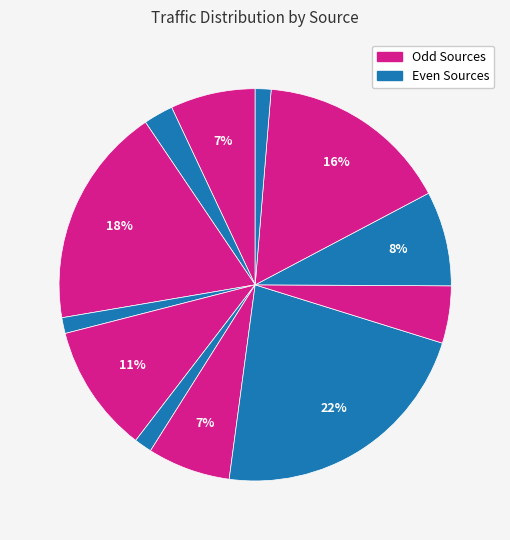

How many slices are in this pie chart?

12